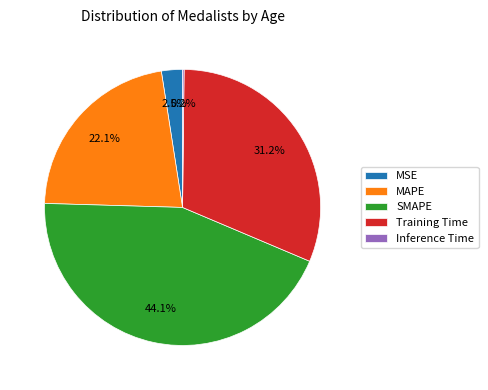

Which slice is the largest?

SMAPE